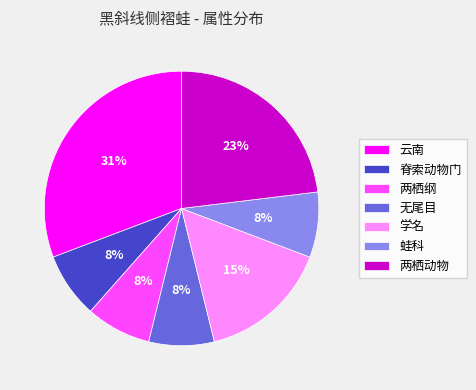

Approximately how many times larger is the value at 脊索动物门 compared to 无尾目?

1.0